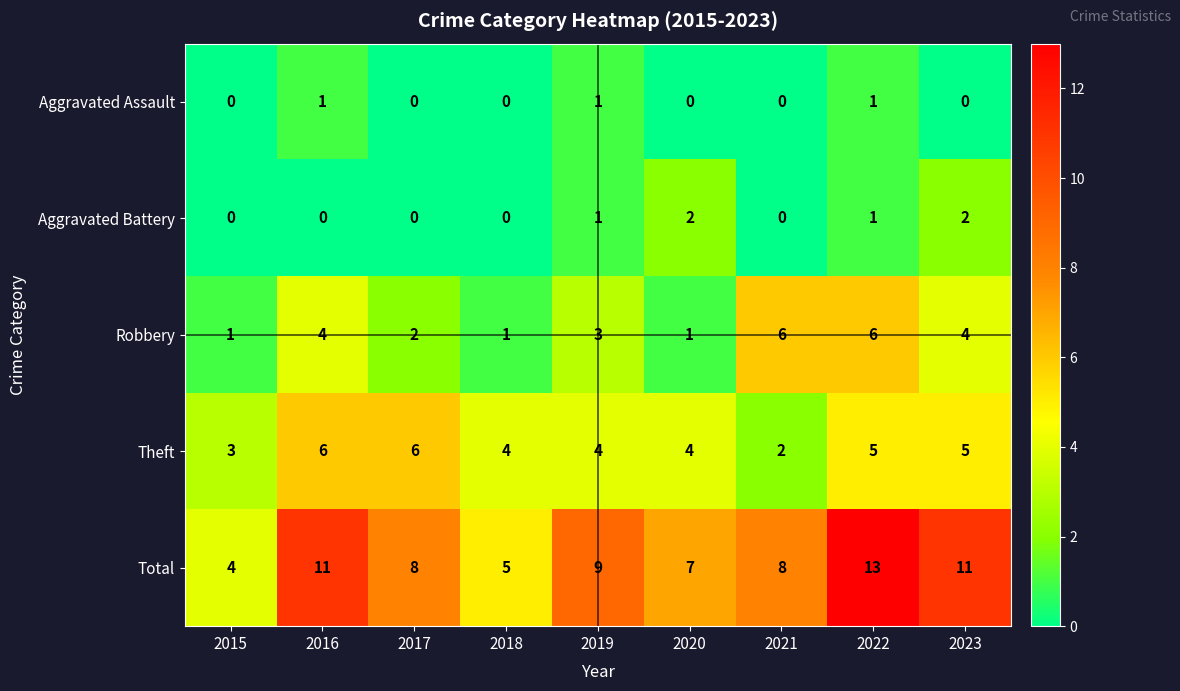

What is the total value across all series at 2017?

16